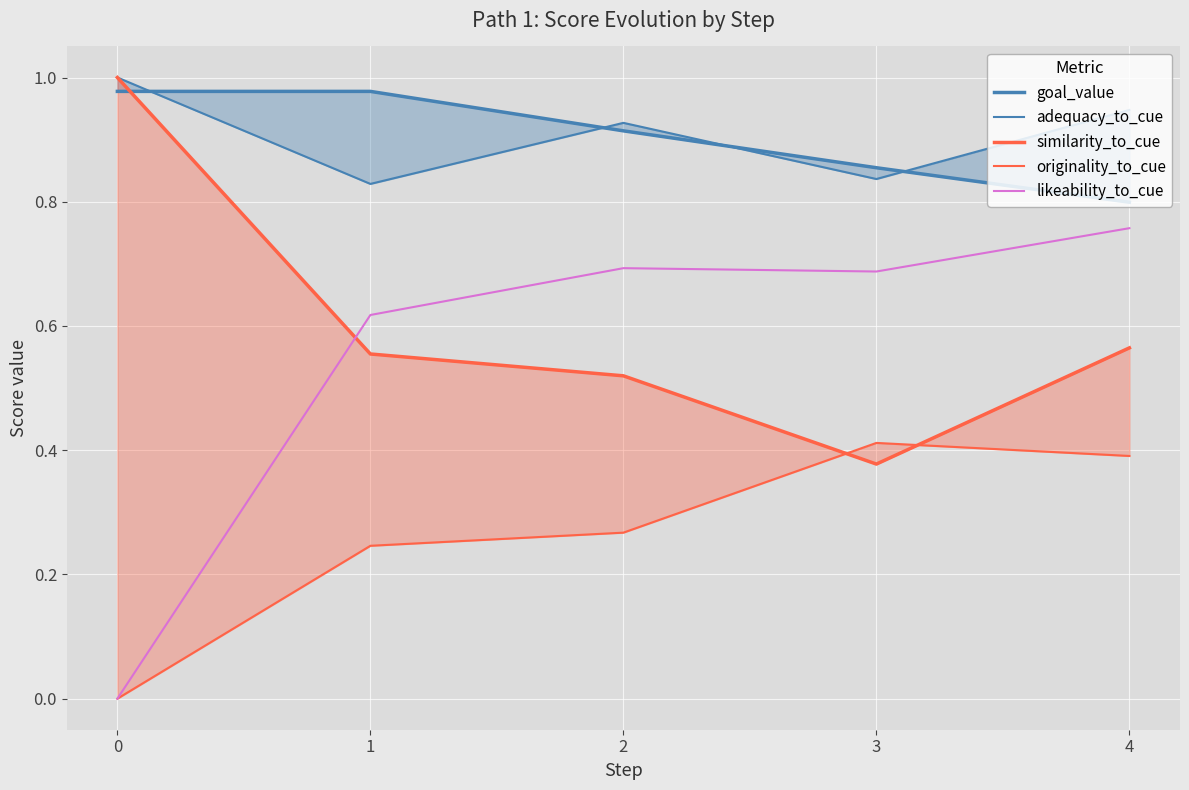

What is the sum of the goal_value values at 1 and 4?

1.8